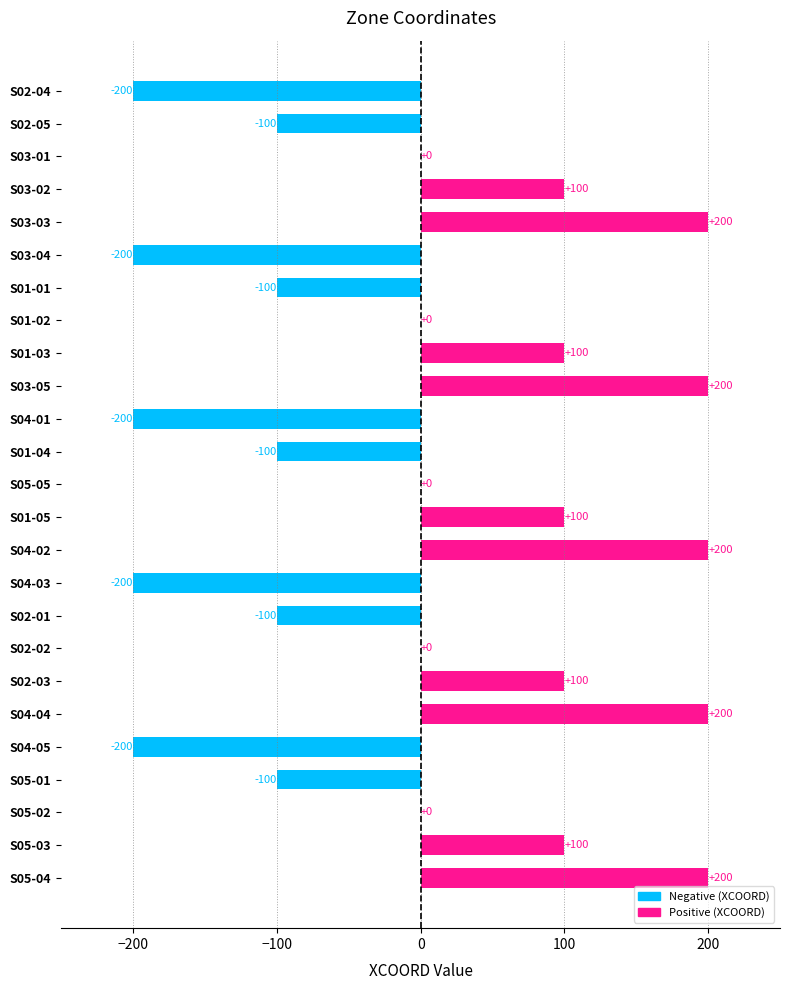

What is the greatest value displayed?

200